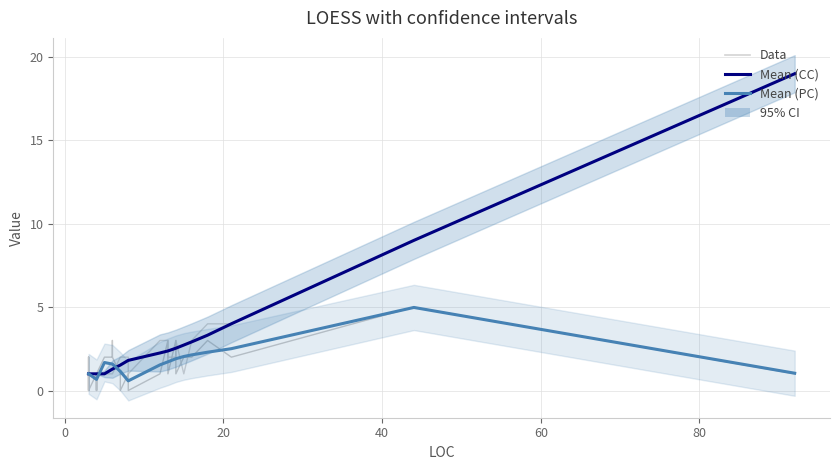

The value of PC data at 14 is 0.4. True or false?

False